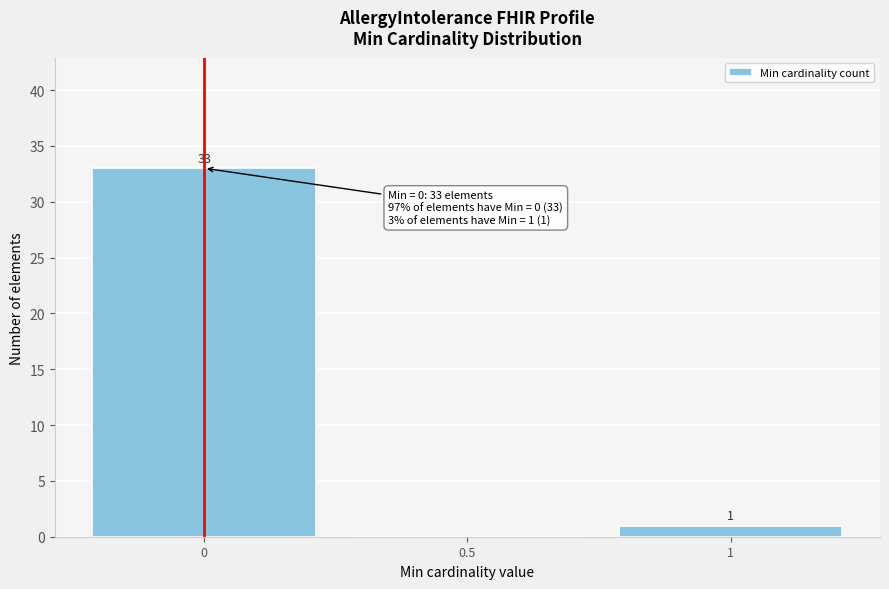

Which range on the x-axis has the tallest bar?

-0.25 to 0.25